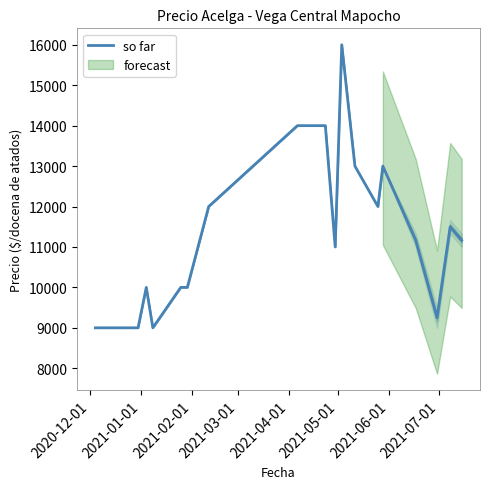

What is the lowest value of the so far series?

9000.0